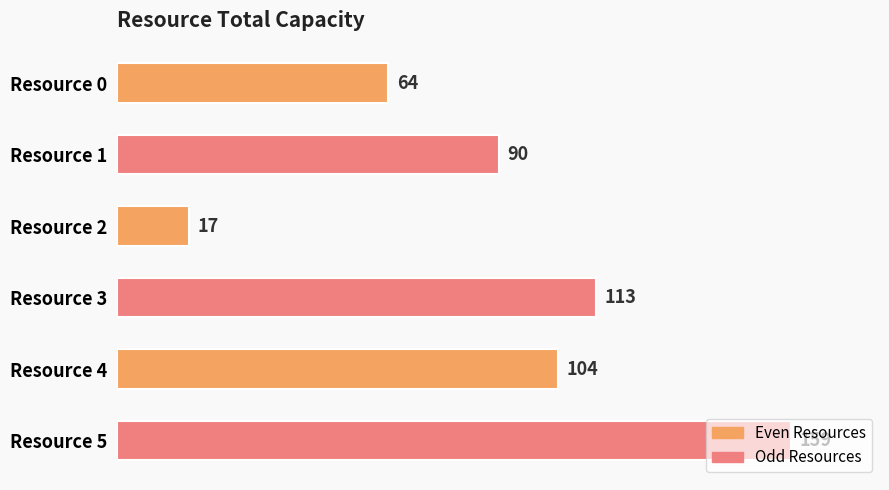

What is the value of the 2nd bar from the top?

90